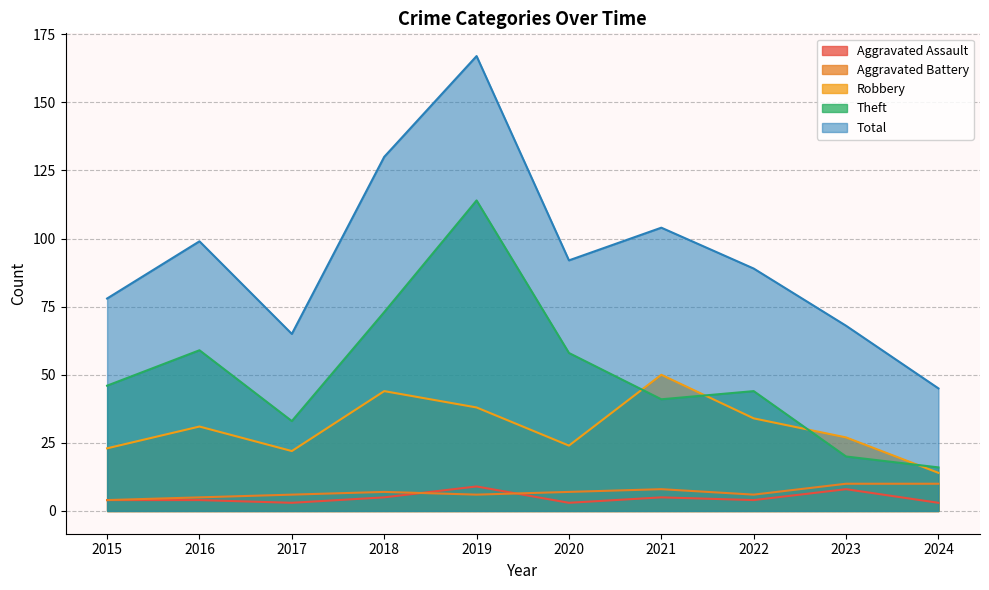

True or false: Robbery and Aggravated Assault intersect in this chart.

False